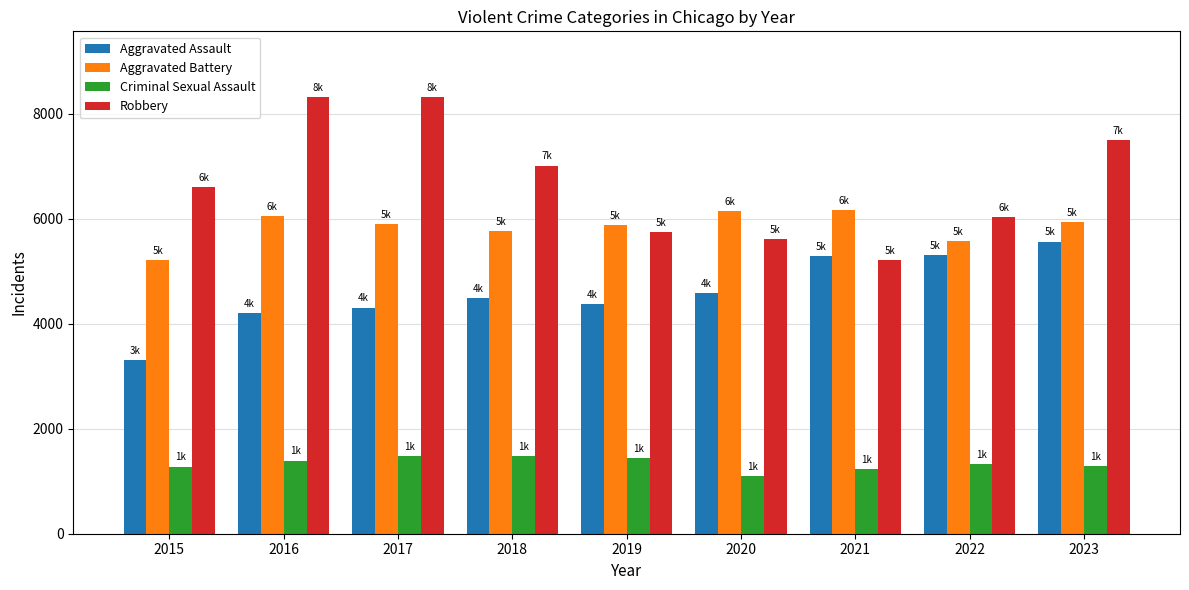

What is the average value of the Criminal Sexual Assault series?

1335